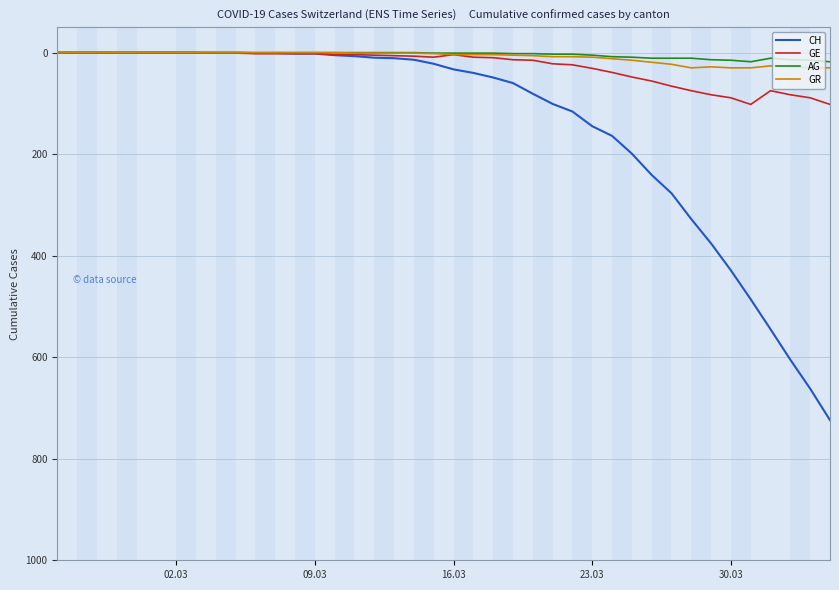

What is the highest value of the GR series?

30